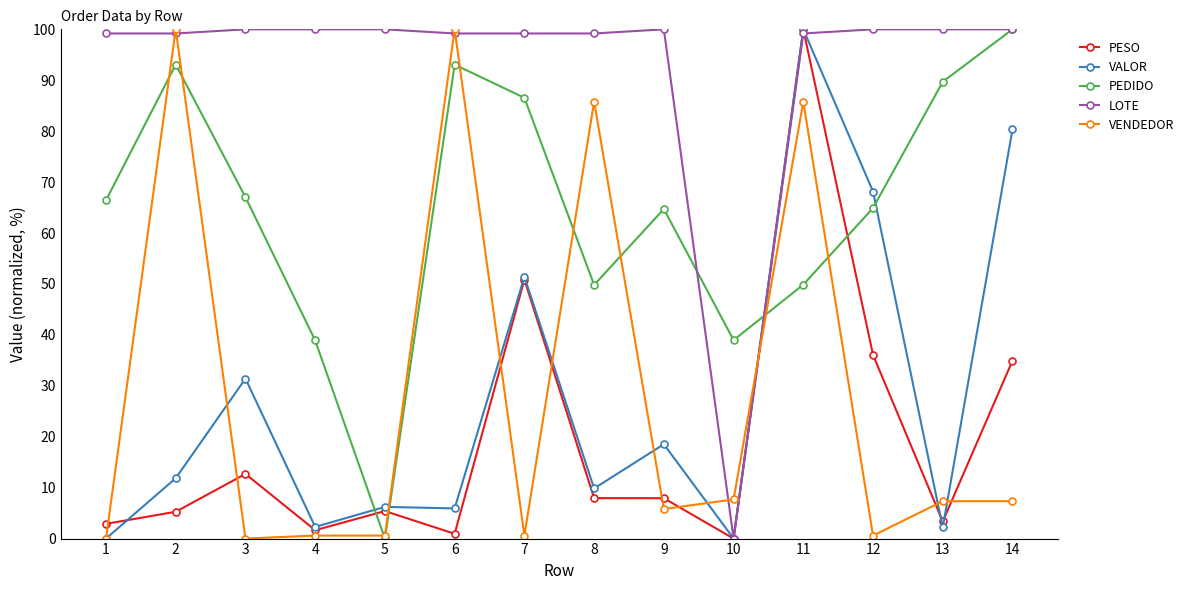

What is the difference between the highest and lowest values at 3?

100.0